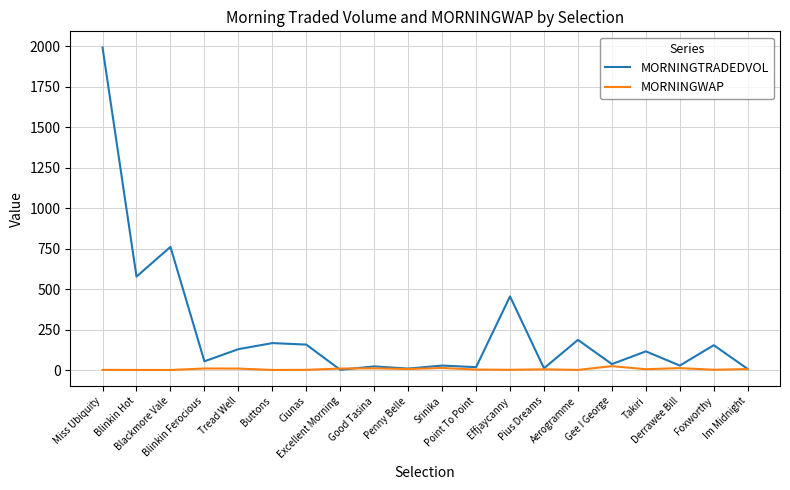

Rank the series at Tread Well from highest to lowest value.

MORNINGTRADEDVOL, MORNINGWAP